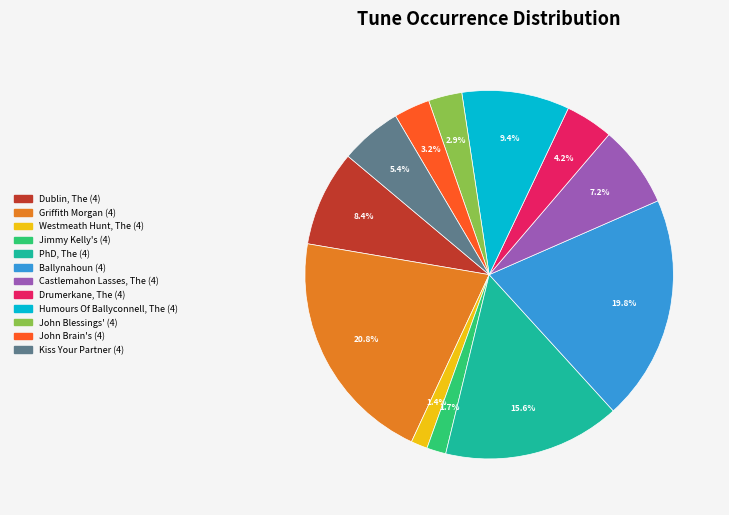

Count the number of slices in the pie.

12